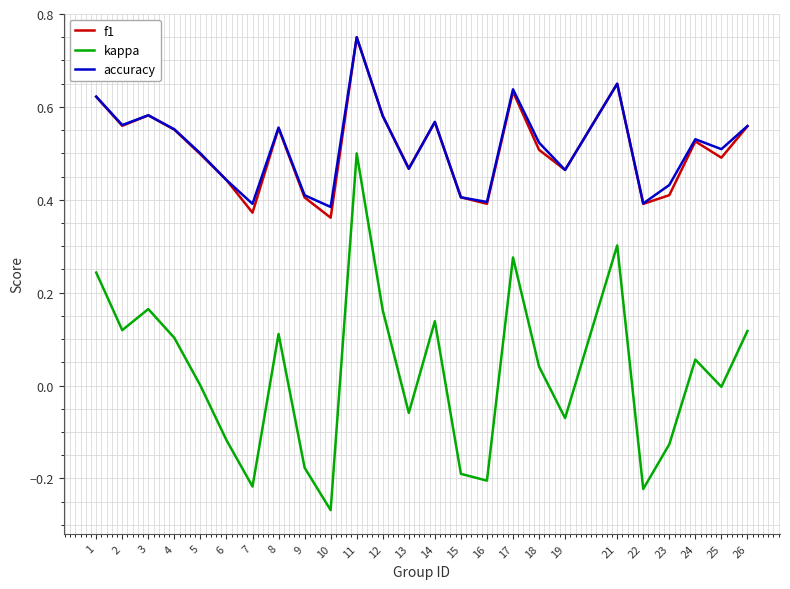

What are all the series names shown in the legend?

f1, kappa, accuracy